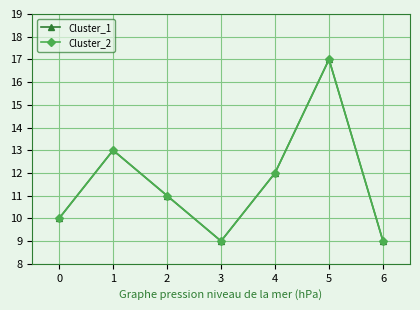

Is this an area chart (filled region under the line)?

No